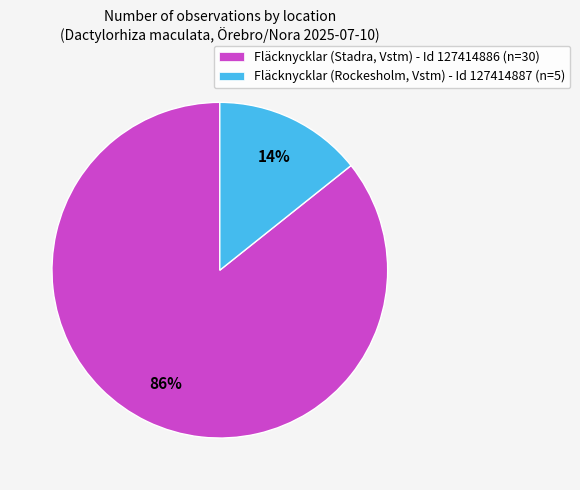

What percentage is the Fläcknycklar (Stadra, Vstm) - Id 127414886 slice, to the nearest percent?

86%